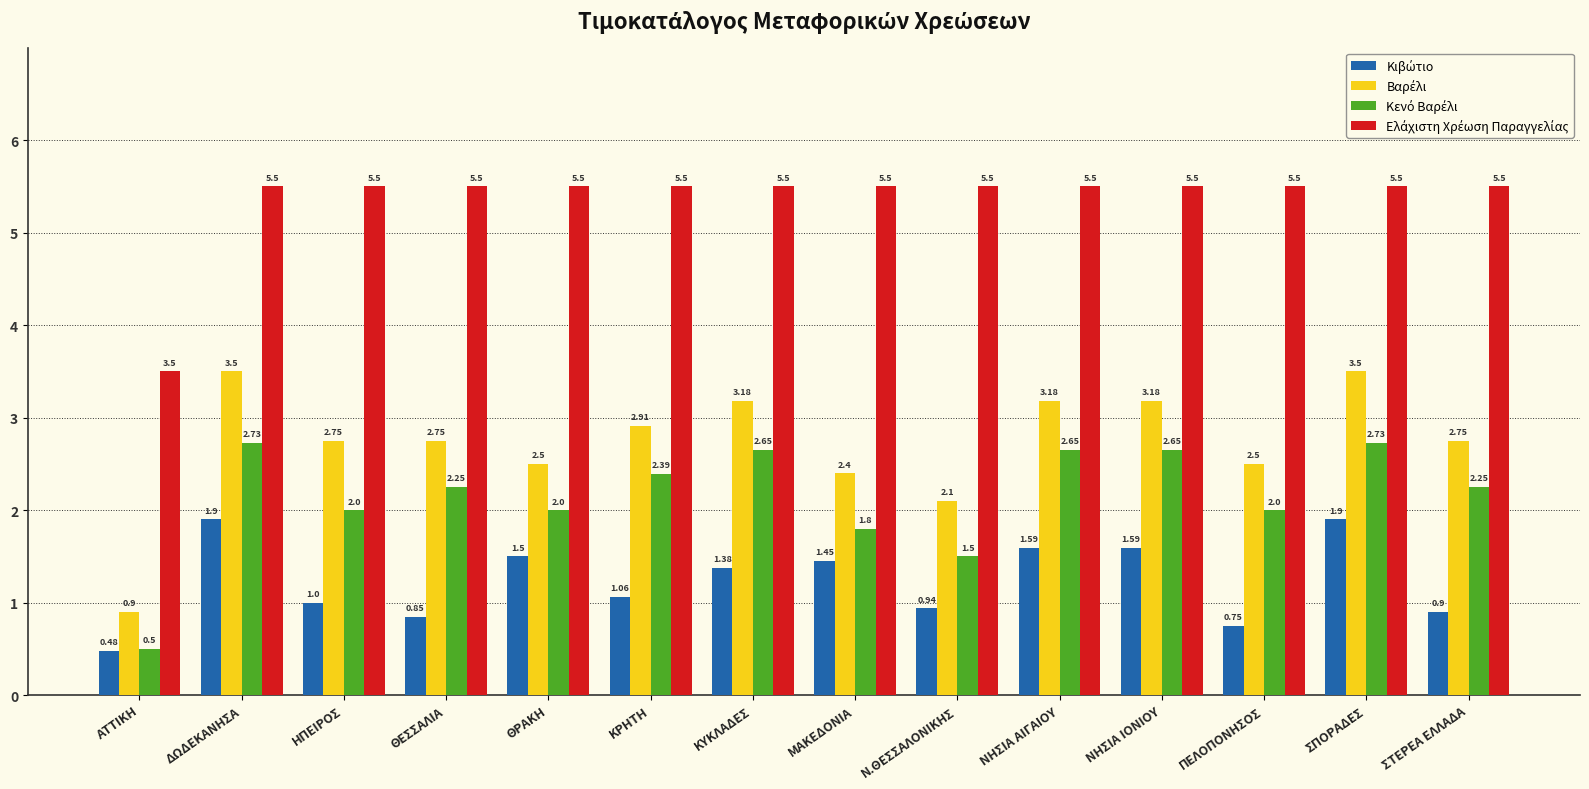

Which category has the lowest value across all series?

ΑΤΤΙΚΗ